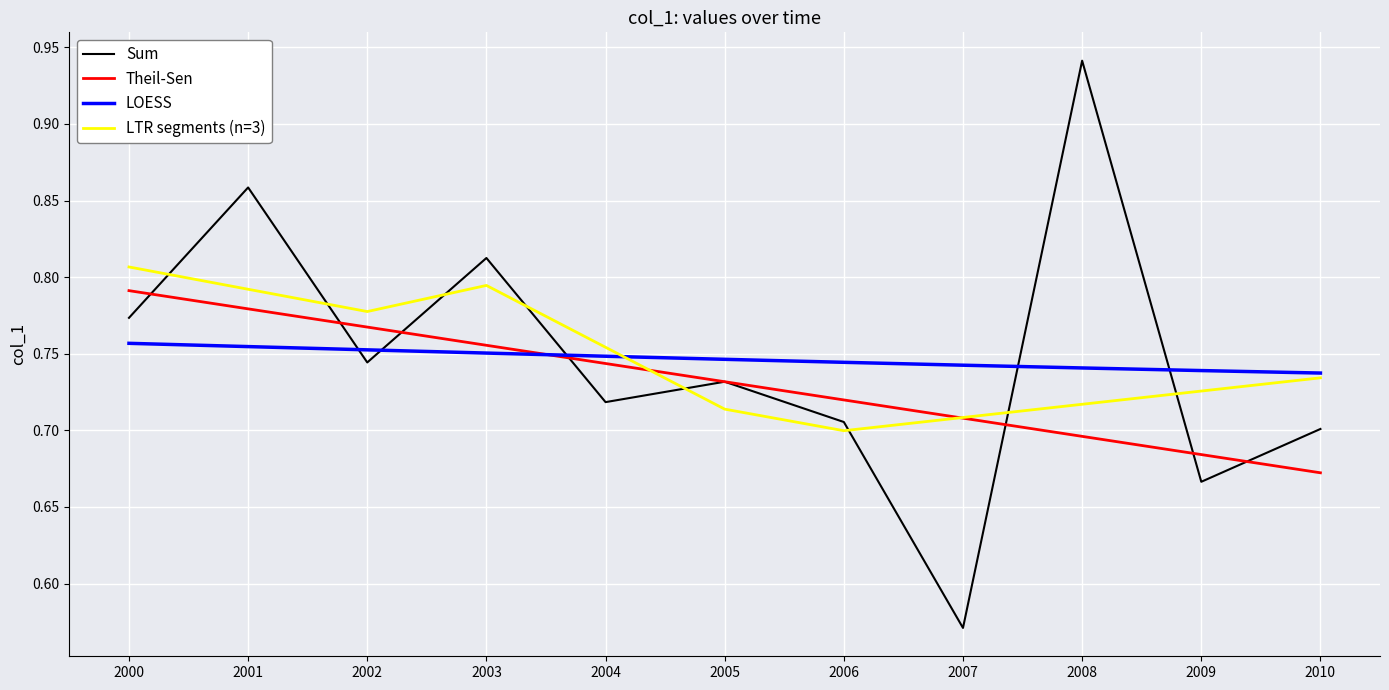

The value of Sum at 2004 is 1.2. True or false?

False